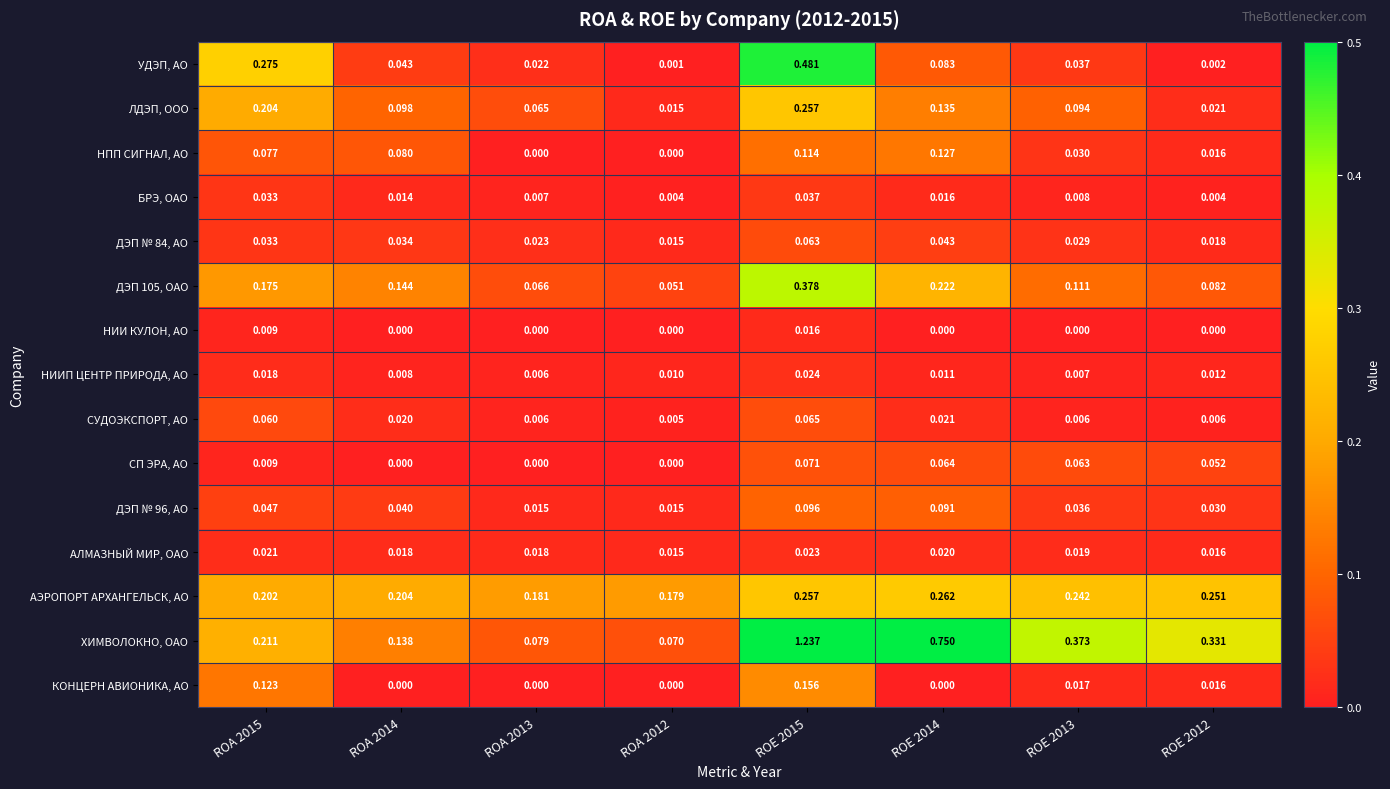

Which category has the highest value across all series?

ROE 2015